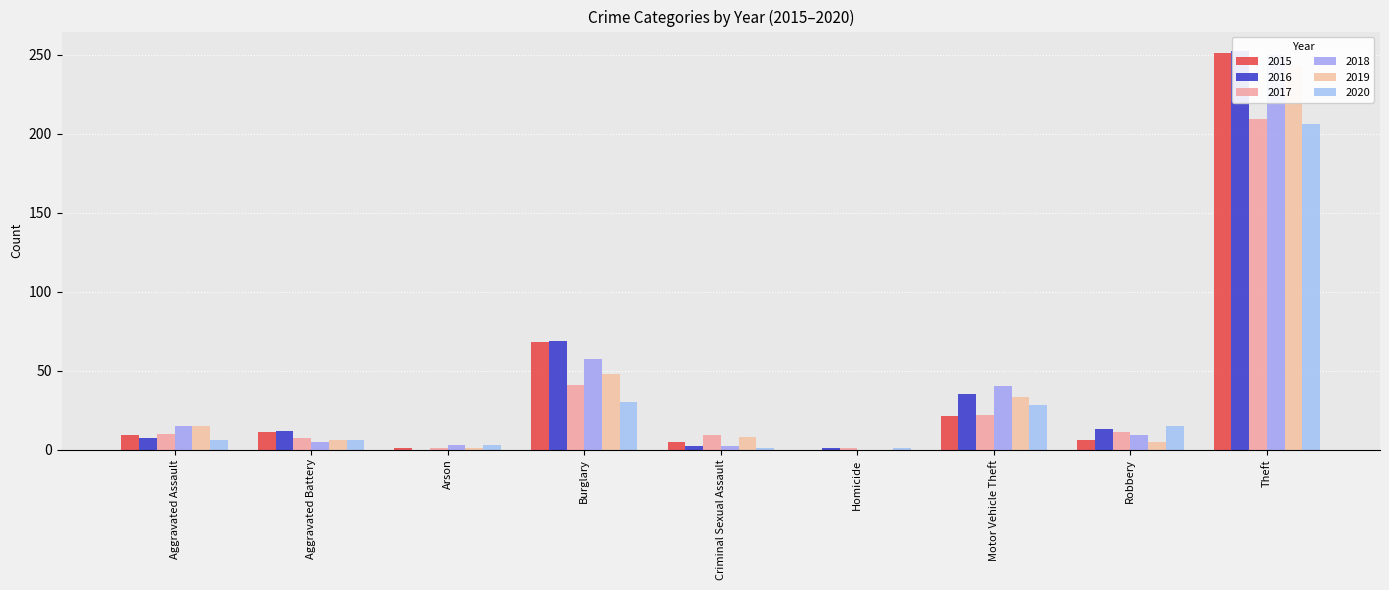

Count the number of data series in this chart.

6